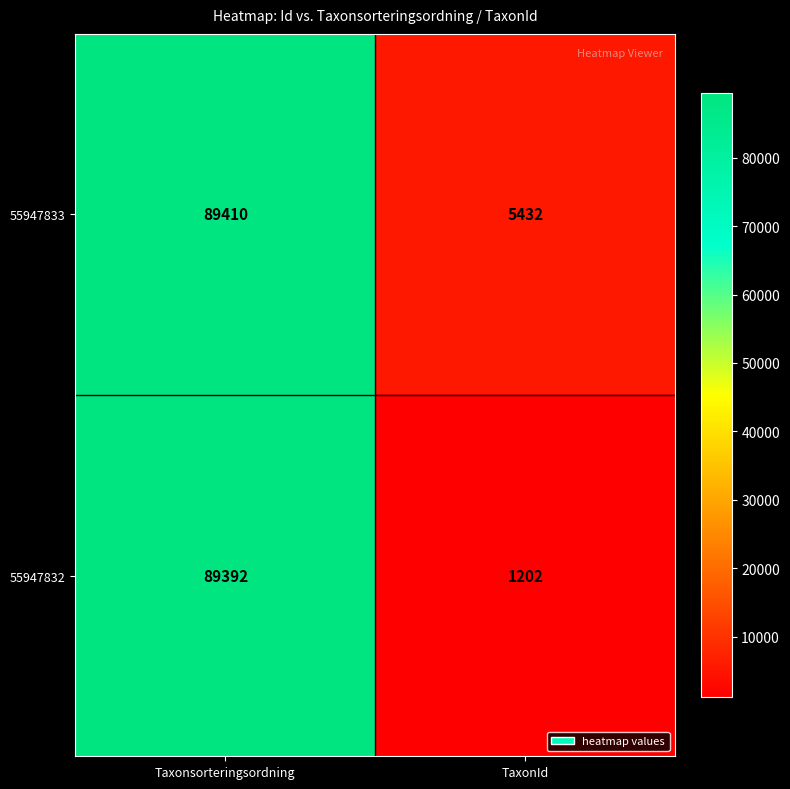

How many values in the 55947833 series are below 89410?

1